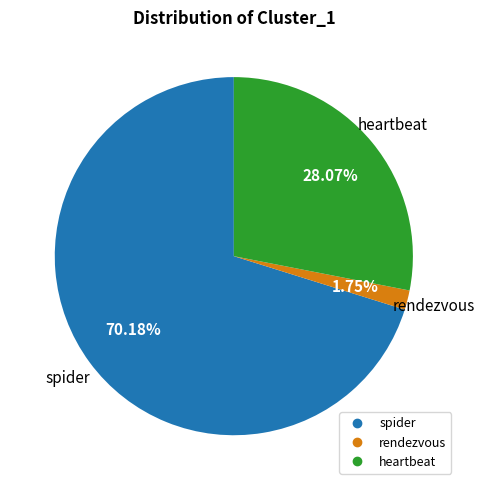

Is there a majority slice in this chart?

Yes